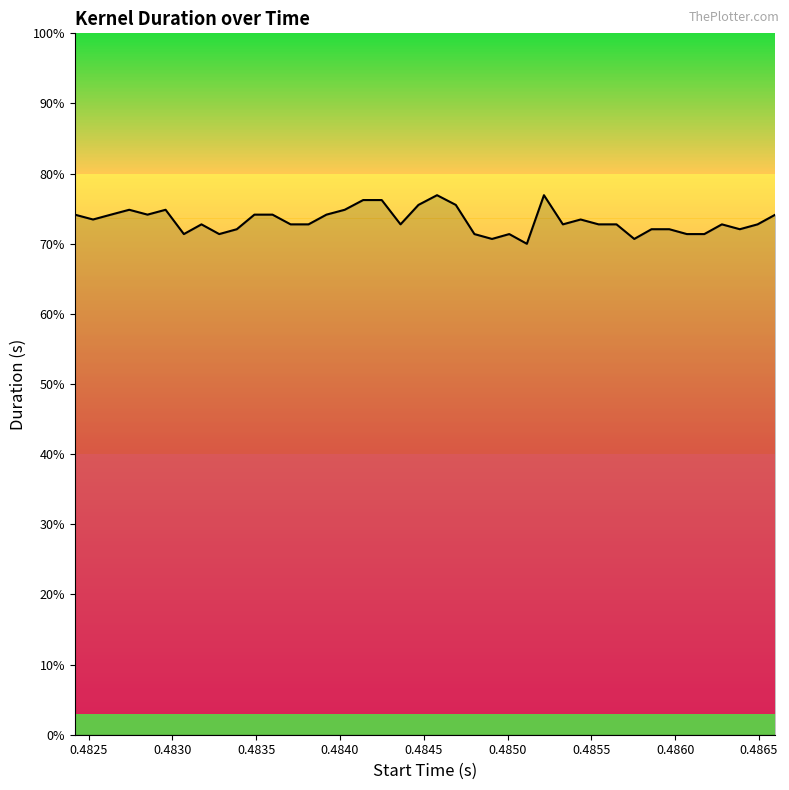

Does the chart have visible grid lines?

No